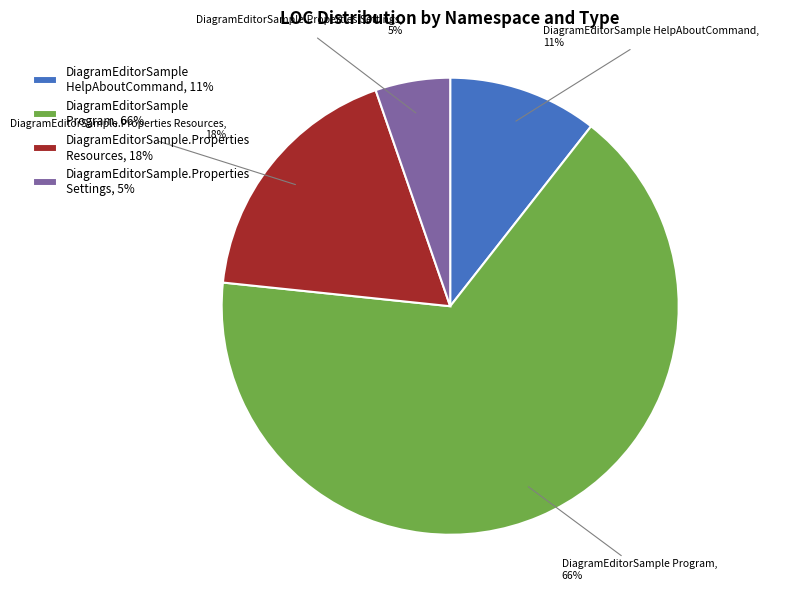

Rank the categories by value from highest to lowest.

DiagramEditorSample Program, DiagramEditorSample.Properties Resources, DiagramEditorSample HelpAboutCommand, DiagramEditorSample.Properties Settings